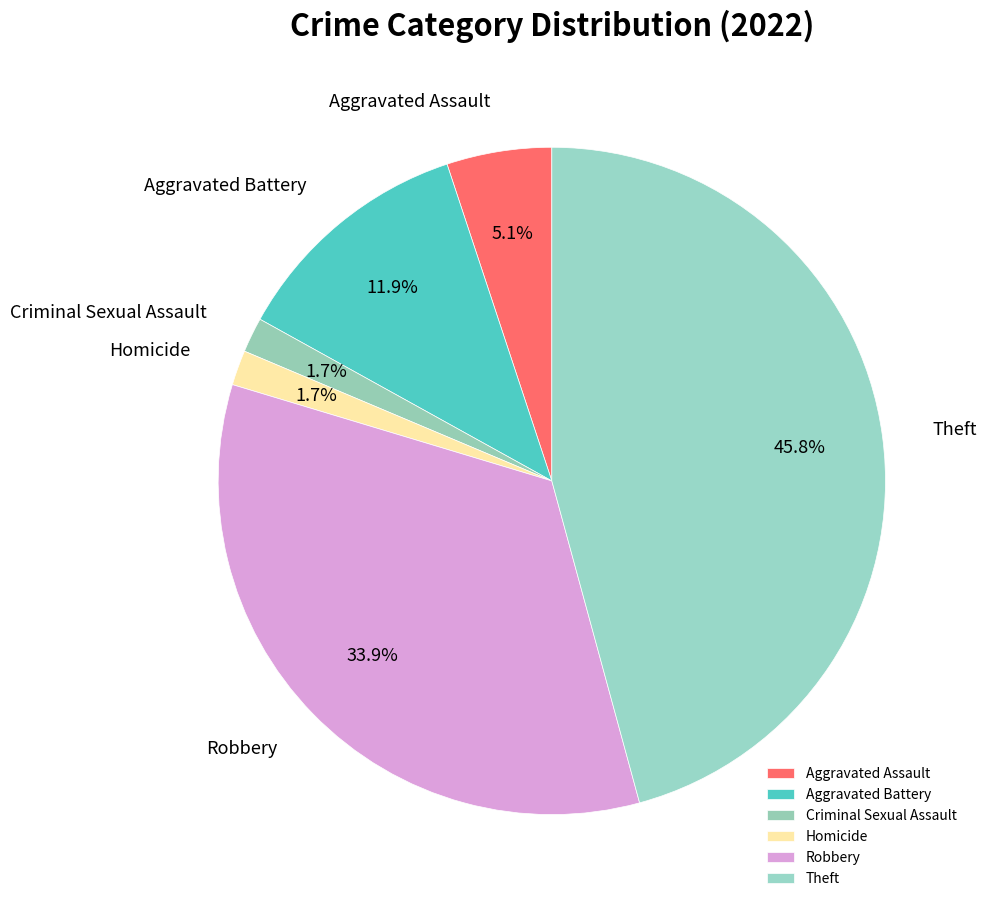

To the nearest percent, what is the difference between the largest and smallest slice percentages?

44%